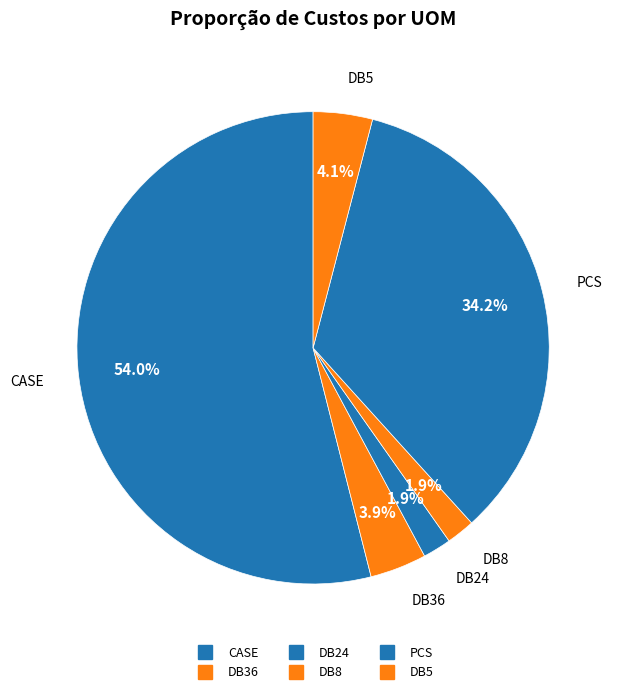

To the nearest percent, what is the average slice percentage?

17%